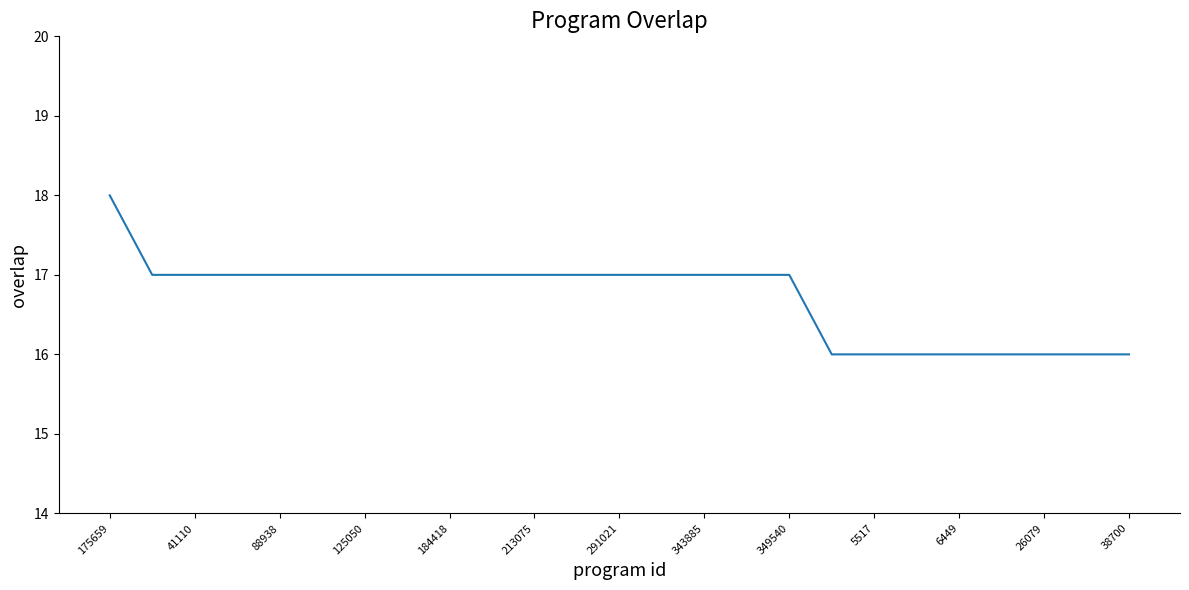

Reading left to right, extract all data points from this chart.

18	17	17	17	17	17	17	17	17	17	17	17	17	17	17	17	17	16	16	16	16	16	16	16	16